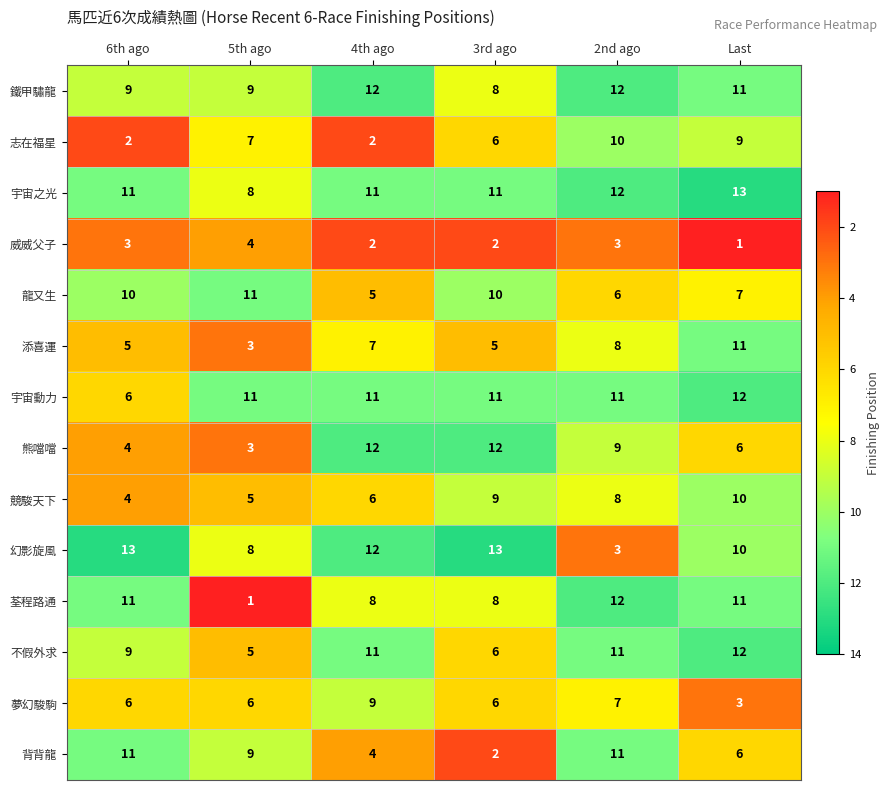

Count the 幻影旋風 values in the range 8 to 13.

5